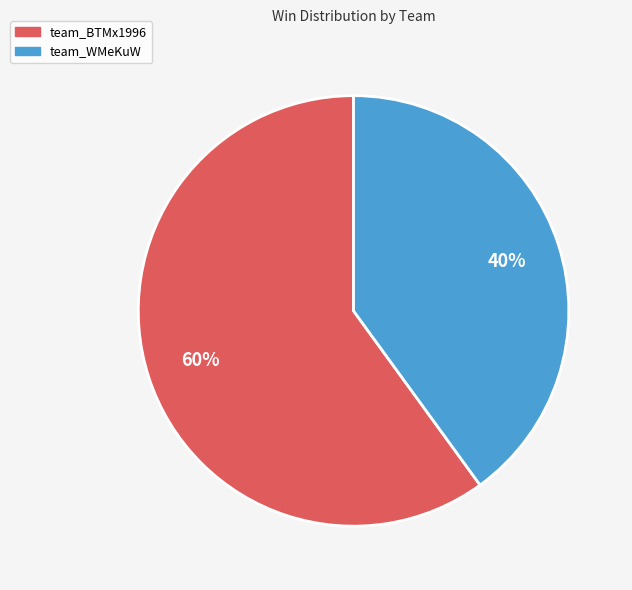

Which category has the biggest portion of the pie?

team_BTMx1996